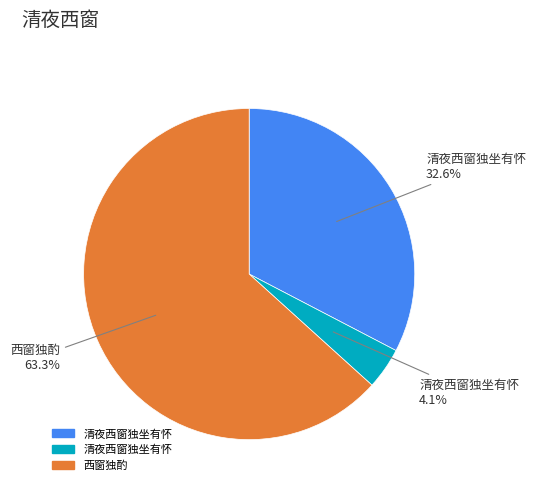

Is there any slice that represents more than half of the pie?

Yes